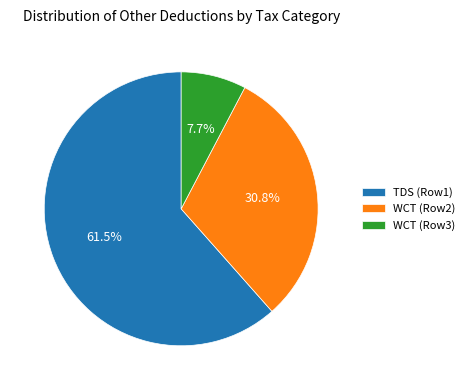

What is the largest slice in the pie chart?

TDS (Row1)